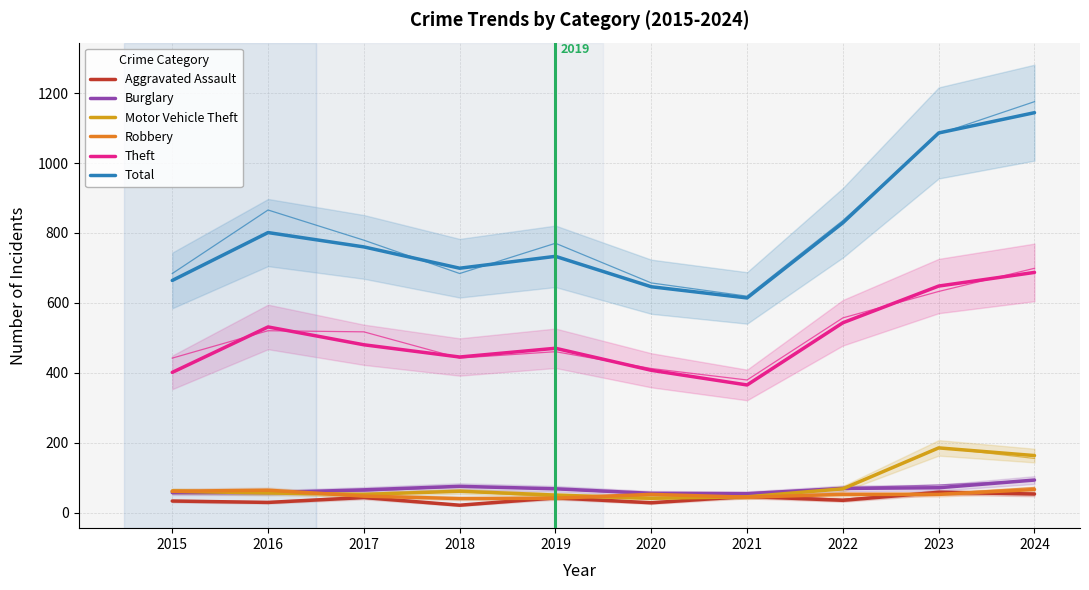

Rank the series by their maximum value, from highest to lowest.

Total, Theft, Motor Vehicle Theft, Burglary, Robbery, Aggravated Assault